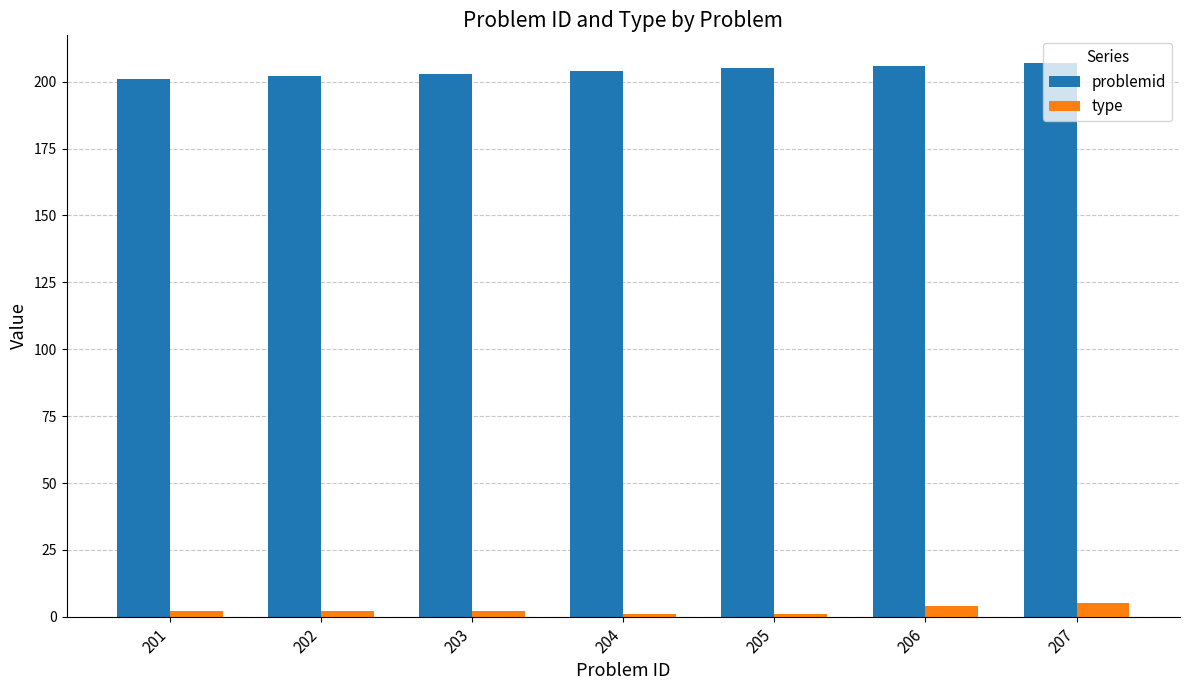

Is the value of problemid at 207 greater than the value of type at 201?

Yes